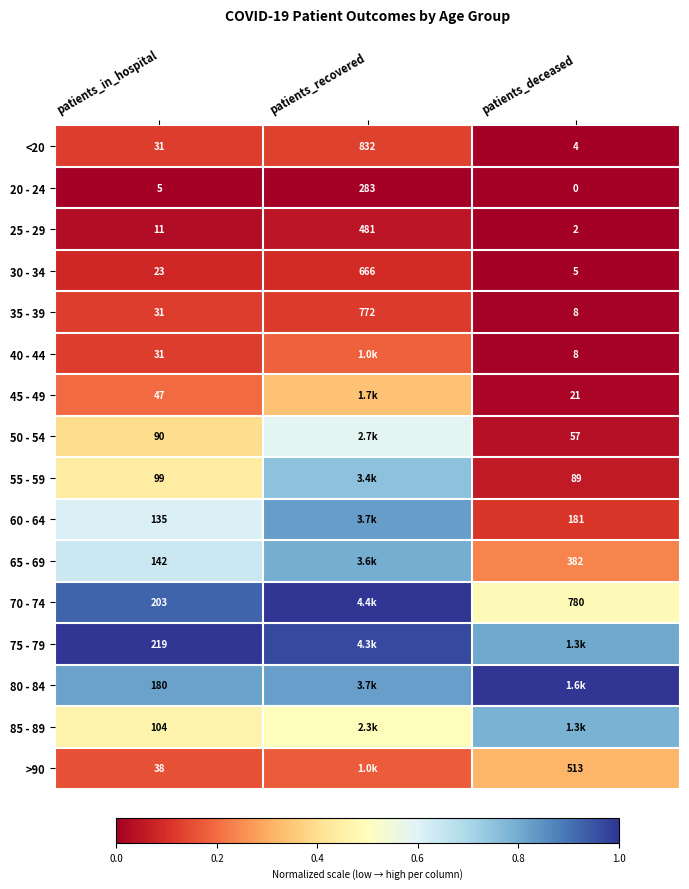

List the labels in order of 25 - 29 value, smallest first.

patients_deceased, patients_in_hospital, patients_recovered